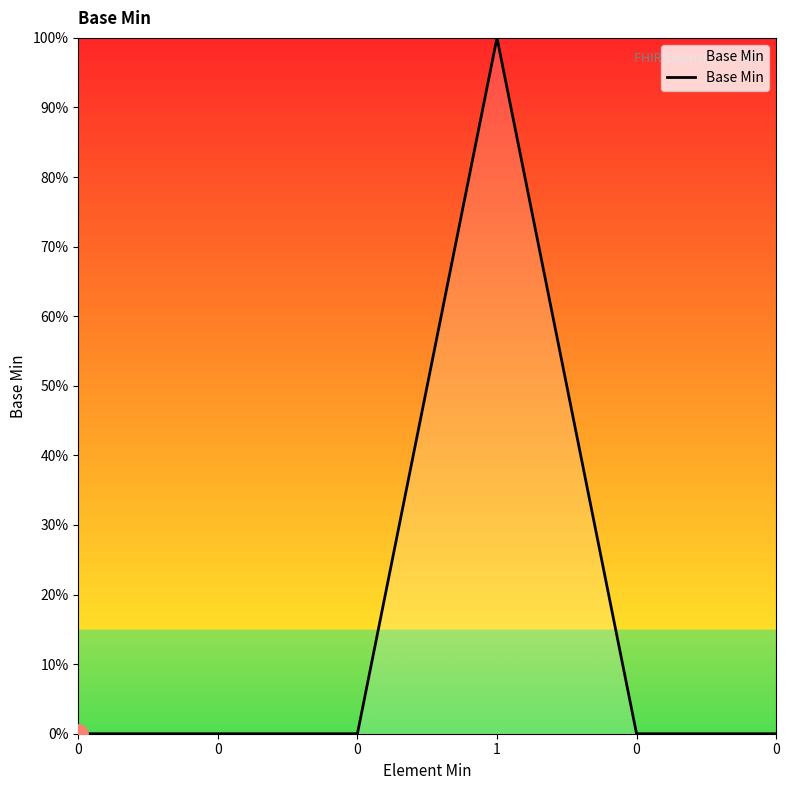

Does the chart have visible grid lines?

No